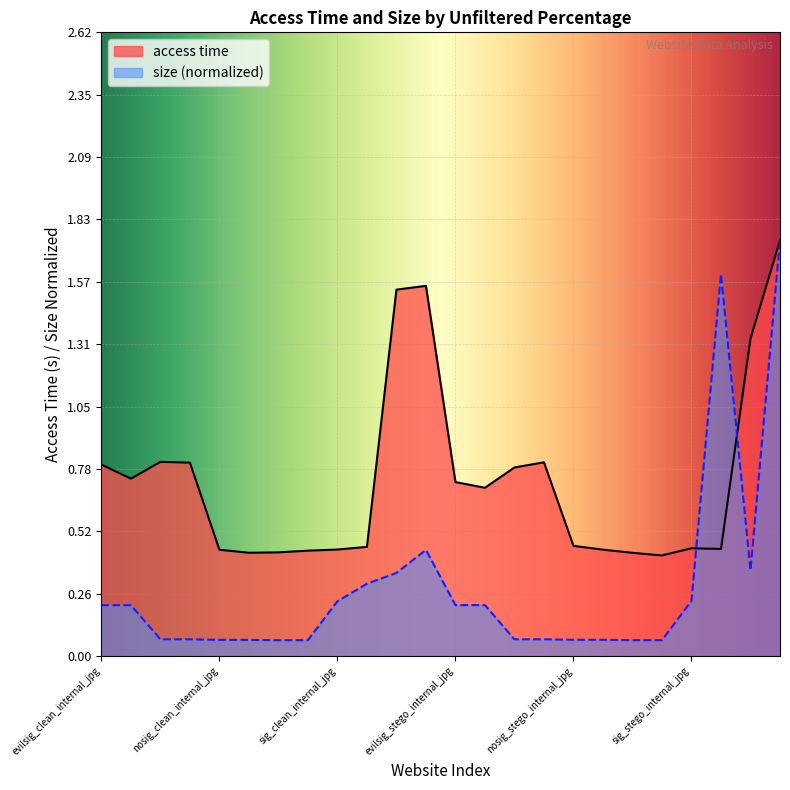

Reading left to right, what are all the values shown in this chart?

access time: evilsig_clean_internal_jpg=0.8	evilsig_clean_internal_png=0.7	evilsig_clean_external_jpg=0.8	evilsig_clean_external_png=0.8	nosig_clean_internal_jpg=0.4	nosig_clean_internal_png=0.4	nosig_clean_external_jpg=0.4	nosig_clean_external_png=0.4	sig_clean_internal_jpg=0.4	sig_clean_internal_png=0.5	sig_clean_external_jpg=1.5	sig_clean_external_png=1.6	evilsig_stego_internal_jpg=0.7	evilsig_stego_internal_png=0.7	evilsig_stego_external_jpg=0.8	evilsig_stego_external_png=0.8	nosig_stego_internal_jpg=0.5	nosig_stego_internal_png=0.4	nosig_stego_external_jpg=0.4	nosig_stego_external_png=0.4	sig_stego_internal_jpg=0.5	sig_stego_internal_png=0.4	sig_stego_external_jpg=1.3	sig_stego_external_png=1.7
size: evilsig_clean_internal_jpg=0.2	evilsig_clean_internal_png=0.2	evilsig_clean_external_jpg=0.1	evilsig_clean_external_png=0.1	nosig_clean_internal_jpg=0.1	nosig_clean_internal_png=0.1	nosig_clean_external_jpg=0.1	nosig_clean_external_png=0.1	sig_clean_internal_jpg=0.2	sig_clean_internal_png=0.3	sig_clean_external_jpg=0.3	sig_clean_external_png=0.4	evilsig_stego_internal_jpg=0.2	evilsig_stego_internal_png=0.2	evilsig_stego_external_jpg=0.1	evilsig_stego_external_png=0.1	nosig_stego_internal_jpg=0.1	nosig_stego_internal_png=0.1	nosig_stego_external_jpg=0.1	nosig_stego_external_png=0.1	sig_stego_internal_jpg=0.2	sig_stego_internal_png=1.6	sig_stego_external_jpg=0.4	sig_stego_external_png=1.7